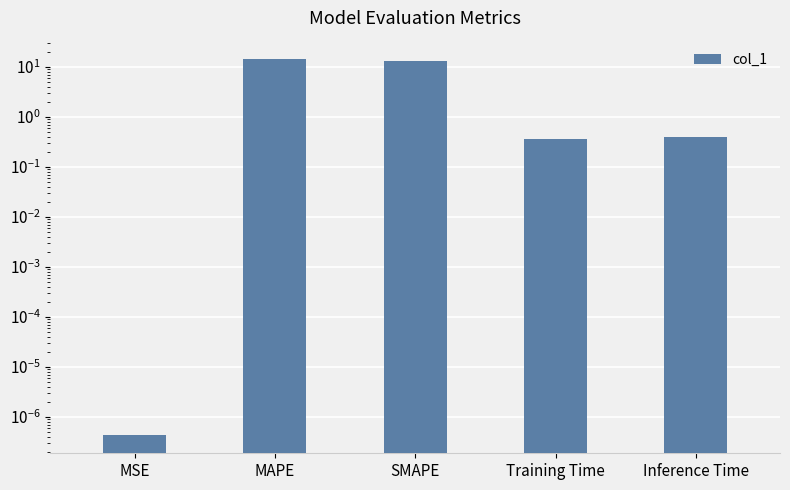

Rank the categories by value from lowest to highest.

MSE, Training Time, Inference Time, SMAPE, MAPE